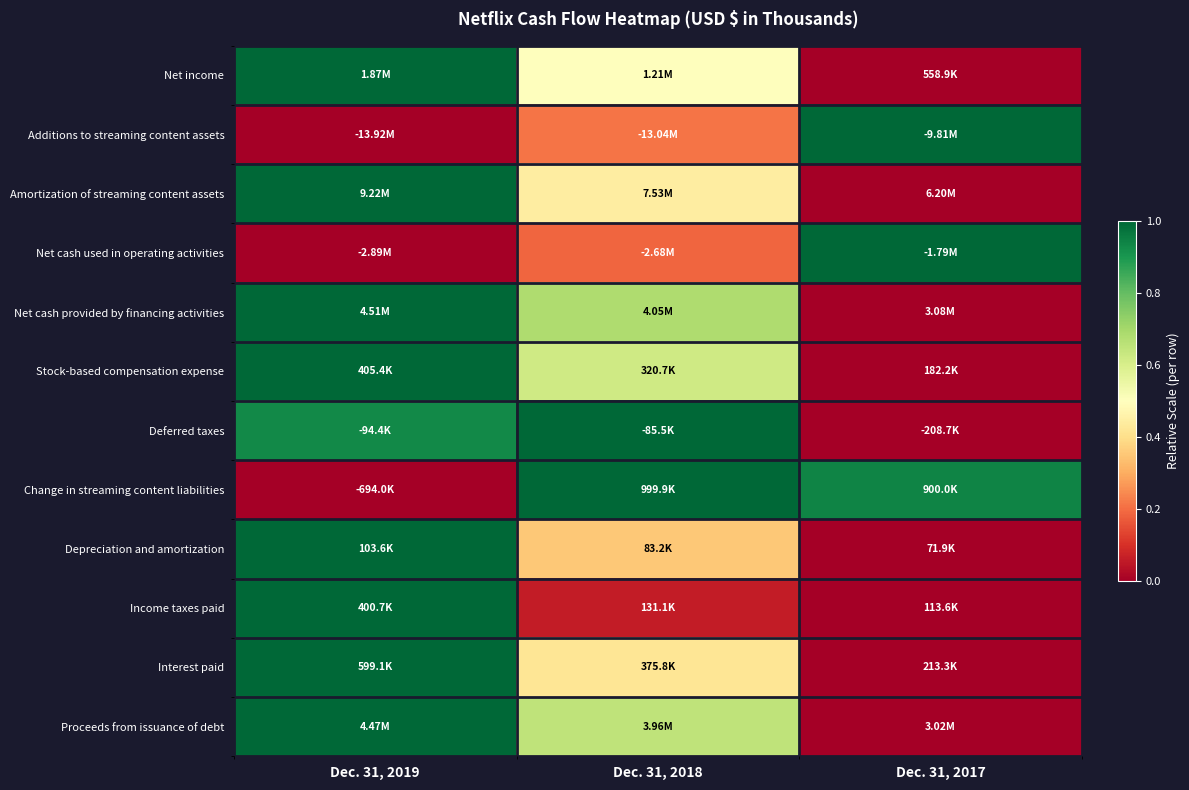

Reading right to left, extract all data points from this chart.

Net income: Dec. 31, 2017=0.0	Dec. 31, 2018=0.5	Dec. 31, 2019=1.0
Additions to streaming content assets: Dec. 31, 2017=1.0	Dec. 31, 2018=0.2	Dec. 31, 2019=0.0
Amortization of streaming content assets: Dec. 31, 2017=0.0	Dec. 31, 2018=0.4	Dec. 31, 2019=1.0
Net cash used in operating activities: Dec. 31, 2017=1.0	Dec. 31, 2018=0.2	Dec. 31, 2019=0.0
Net cash provided by financing activities: Dec. 31, 2017=0.0	Dec. 31, 2018=0.7	Dec. 31, 2019=1.0
Stock-based compensation expense: Dec. 31, 2017=0.0	Dec. 31, 2018=0.6	Dec. 31, 2019=1.0
Deferred taxes: Dec. 31, 2017=0.0	Dec. 31, 2018=1.0	Dec. 31, 2019=0.9
Change in streaming content liabilities: Dec. 31, 2017=0.9	Dec. 31, 2018=1.0	Dec. 31, 2019=0.0
Depreciation and amortization: Dec. 31, 2017=0.0	Dec. 31, 2018=0.4	Dec. 31, 2019=1.0
Income taxes paid: Dec. 31, 2017=0.0	Dec. 31, 2018=0.1	Dec. 31, 2019=1.0
Interest paid: Dec. 31, 2017=0.0	Dec. 31, 2018=0.4	Dec. 31, 2019=1.0
Proceeds from issuance of debt: Dec. 31, 2017=0.0	Dec. 31, 2018=0.6	Dec. 31, 2019=1.0